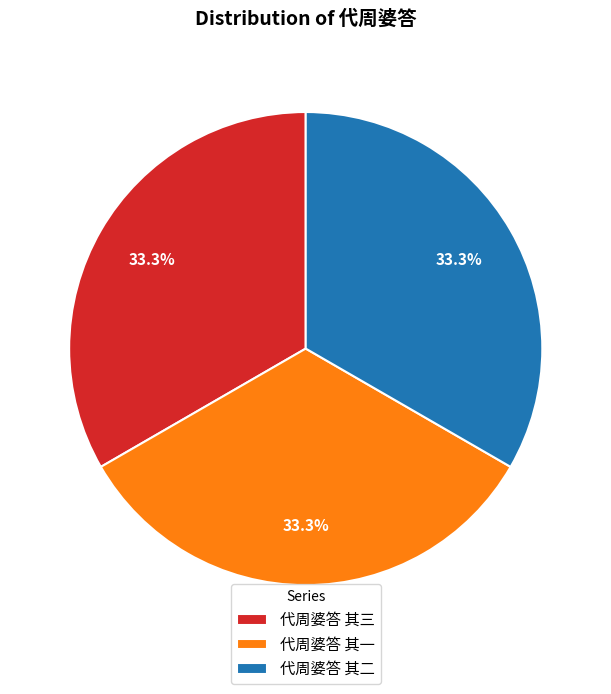

True or false: 代周婆答 其一 accounts for 24% of the total.

False